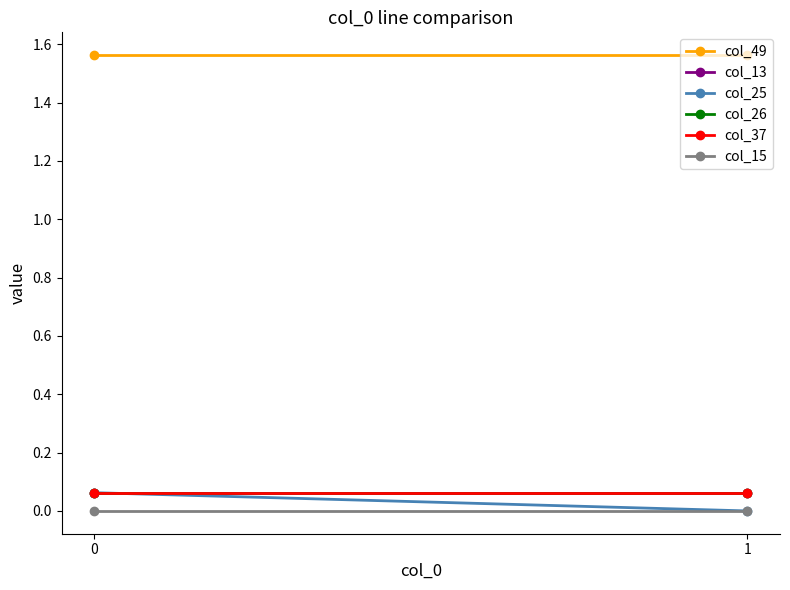

Count the number of categories in the chart.

2